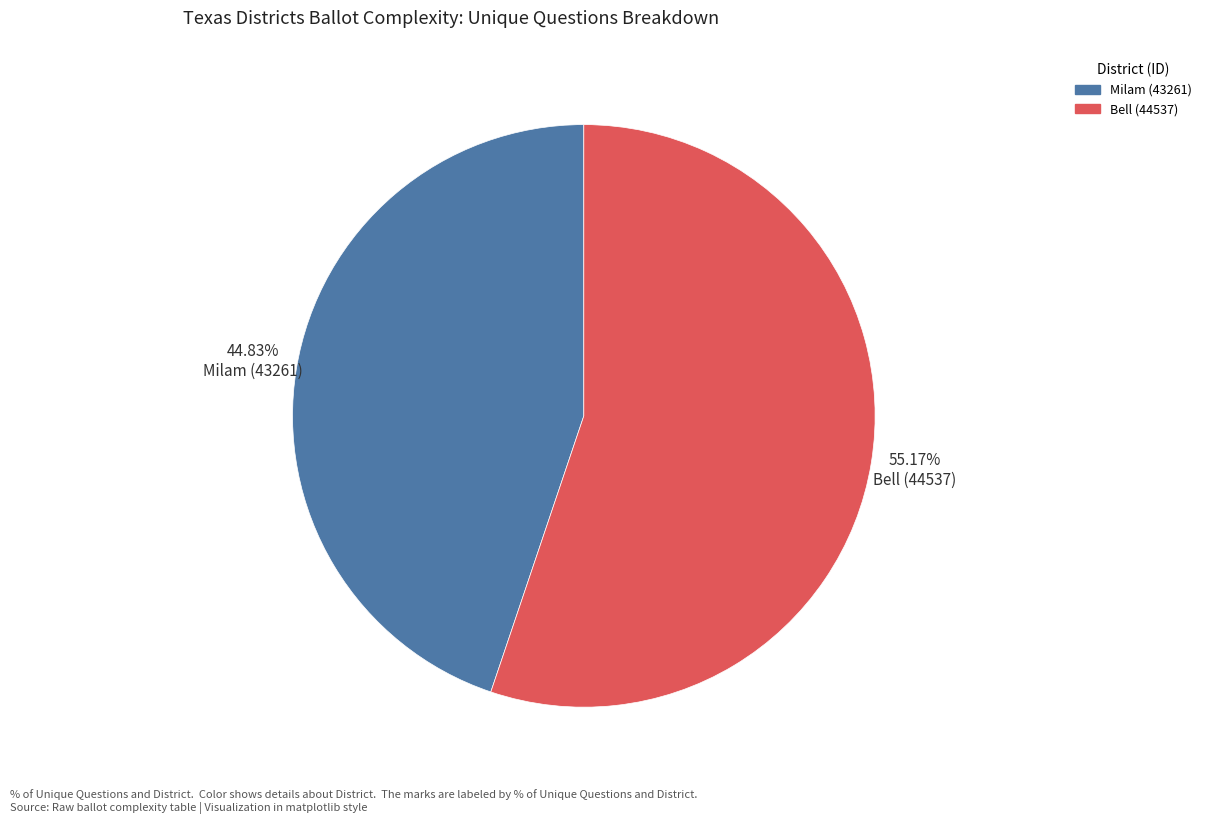

Combined, do Milam (43261) and Bell (44537) account for over 50%?

Yes